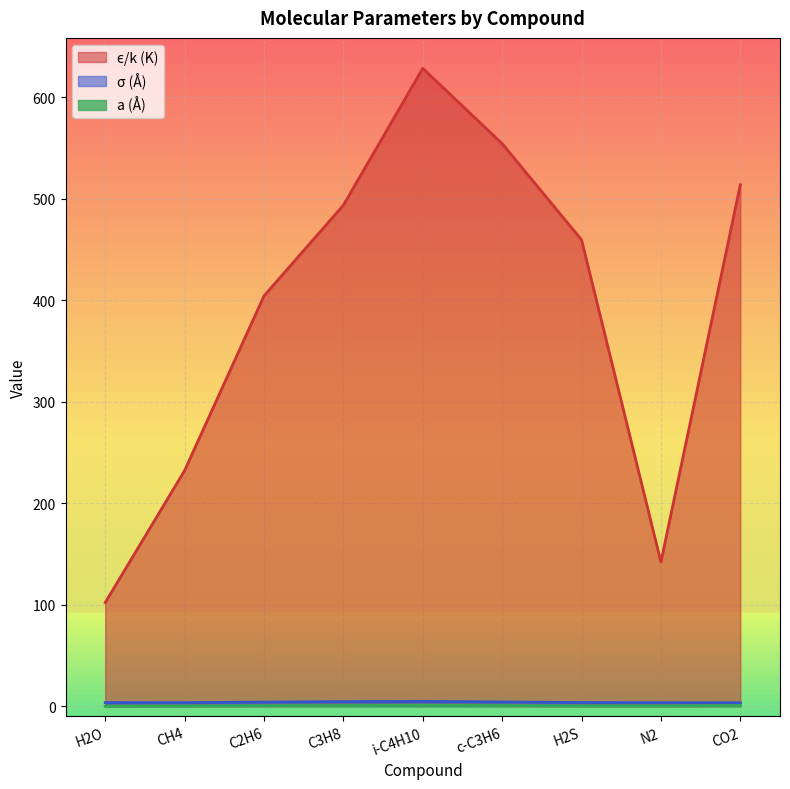

Rank the series by their maximum value, from lowest to highest.

a (Å), σ (Å), ϵ/k (K)